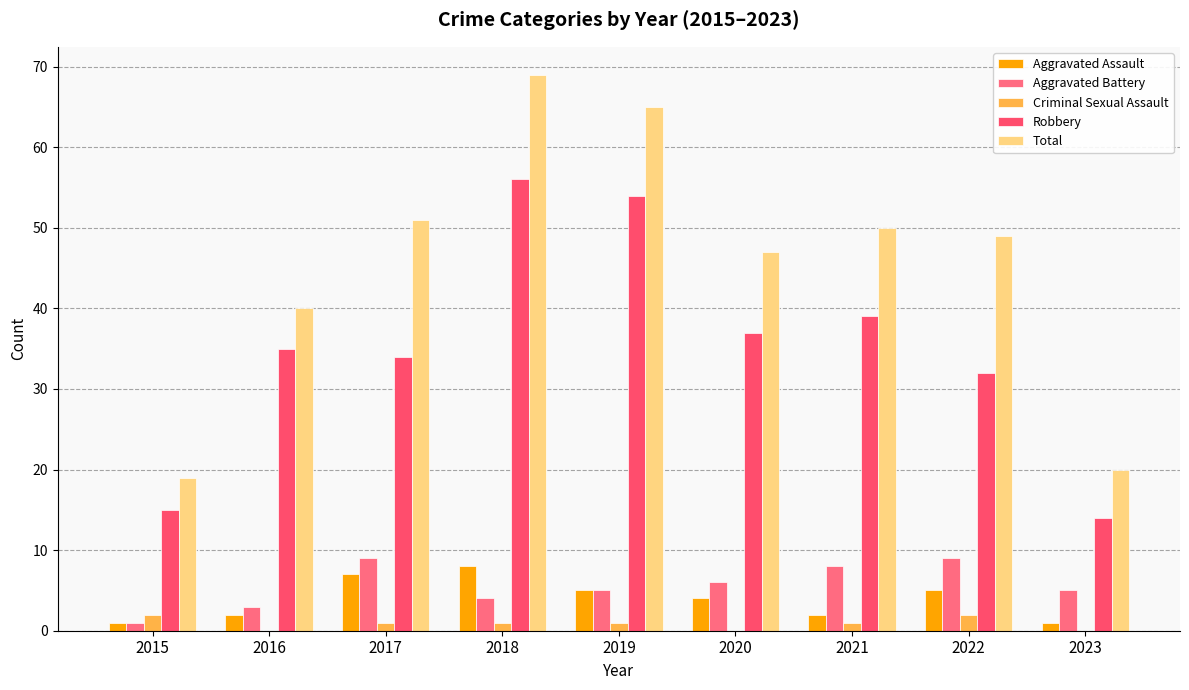

What is the average value of the Robbery series?

35